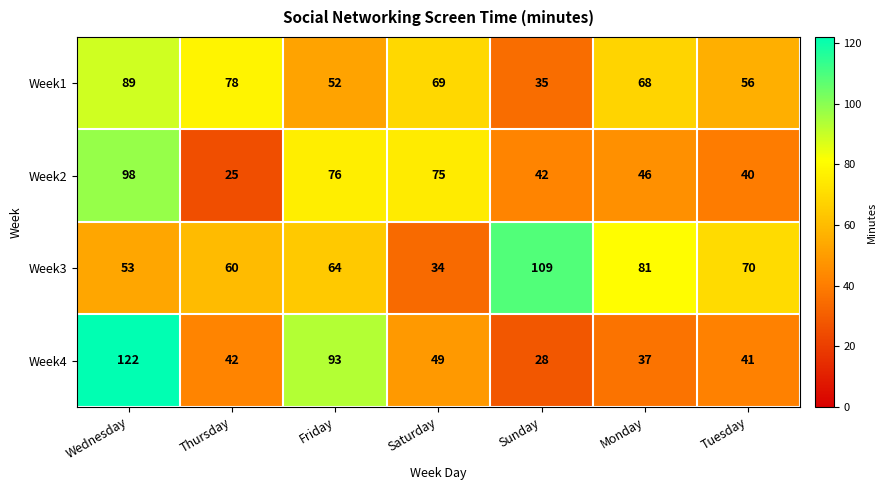

At which category is the sum across all series the highest?

Wednesday